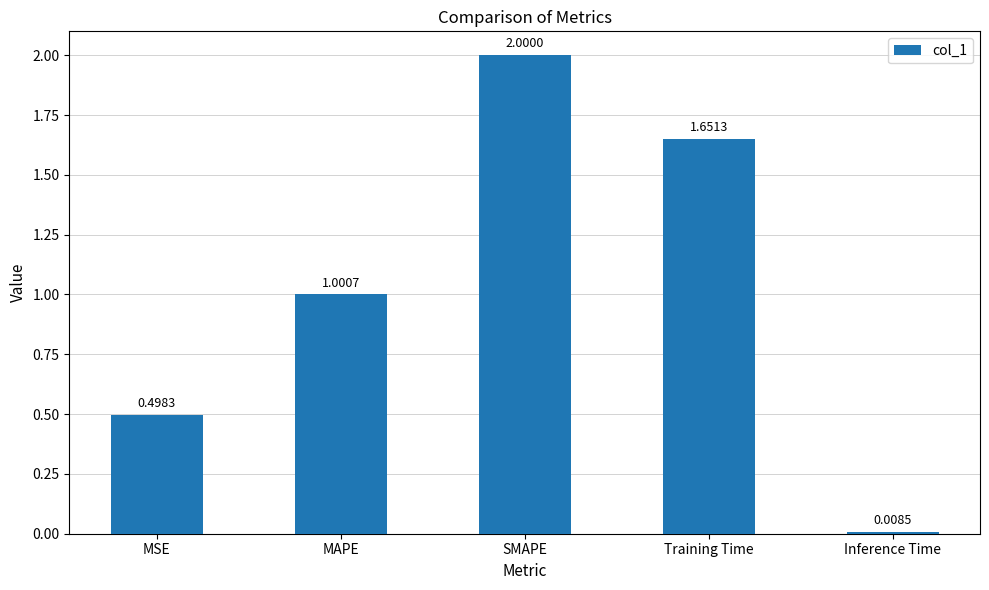

What is the difference between the values at MSE and Training Time?

1.2